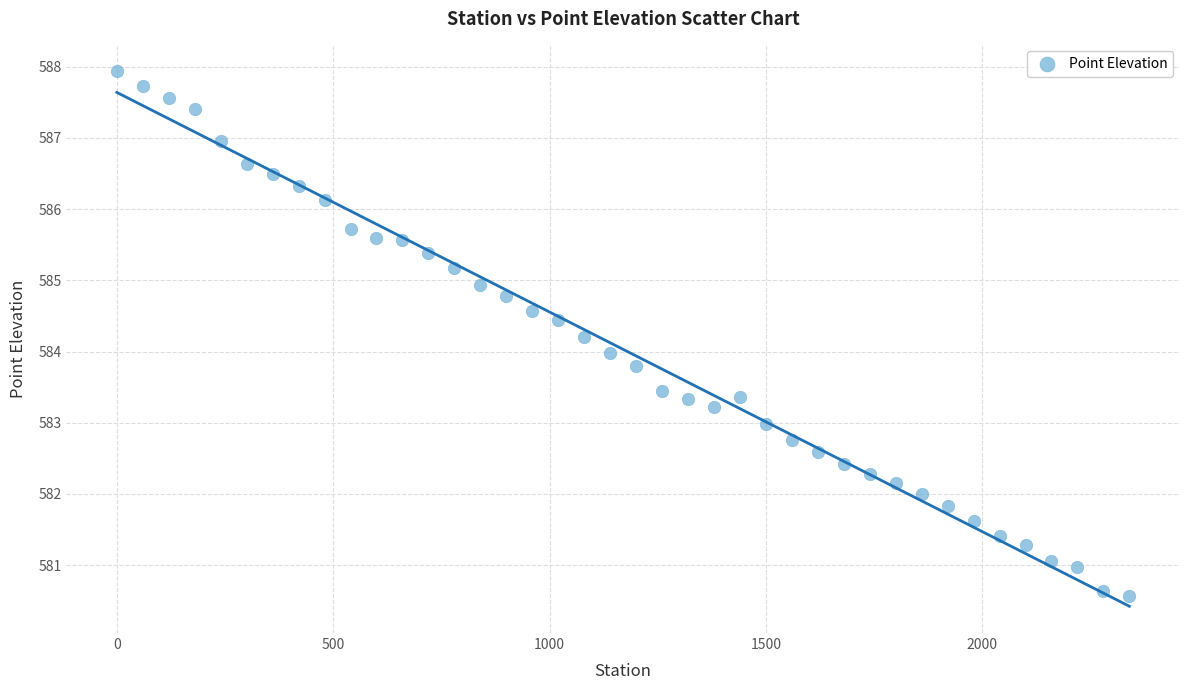

What is the range of Y values (max minus min)?

7.4